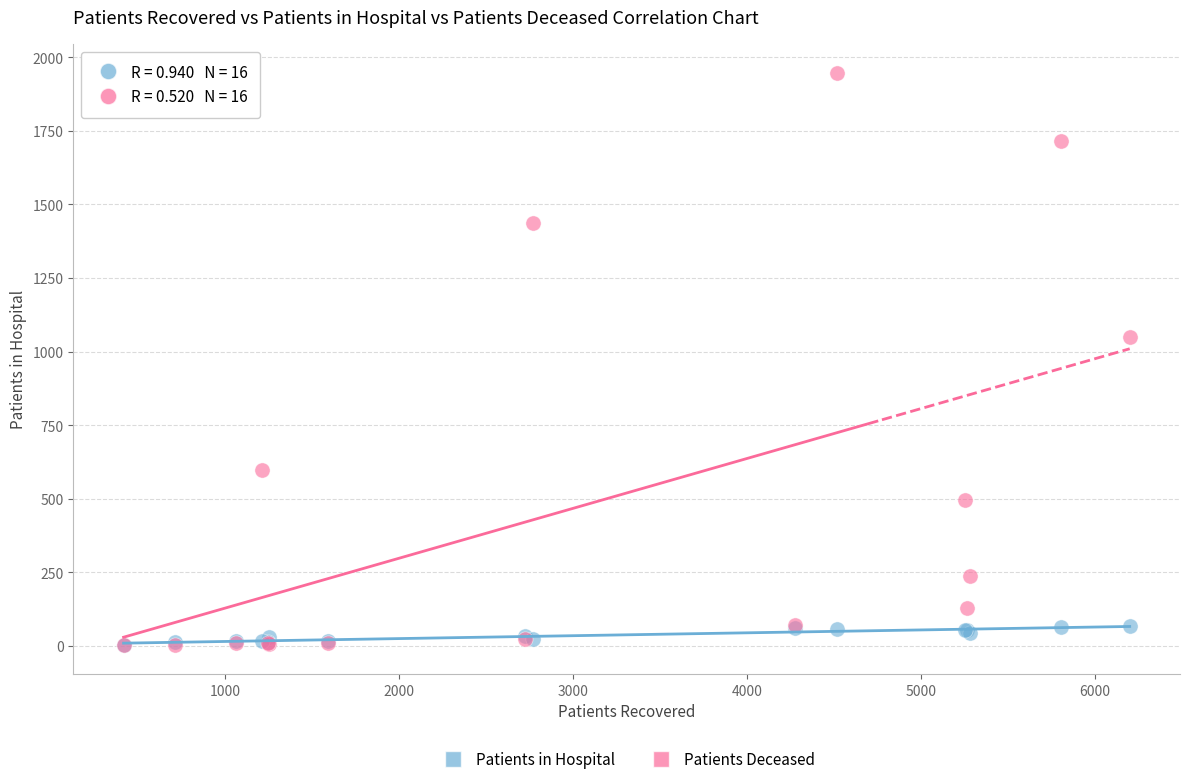

In the Patients Deceased series, what Y value is closest to 975?

1049